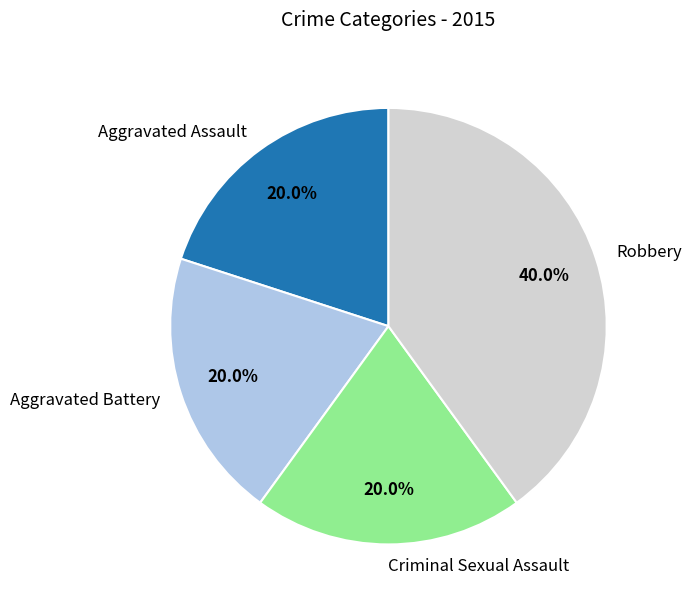

What is the total percentage of Aggravated Assault and Robbery?

60.0%